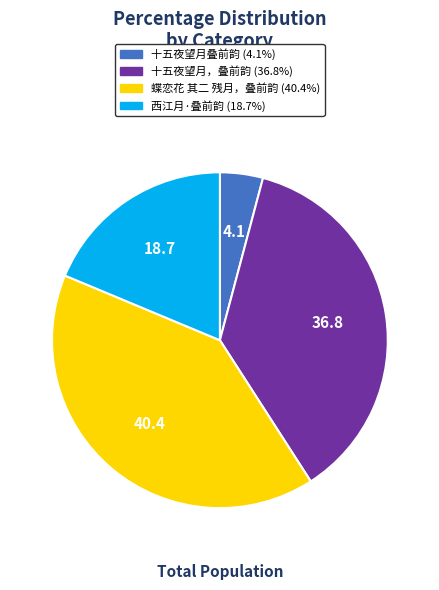

Does 西江月·叠前韵 account for over 50% of the chart?

No